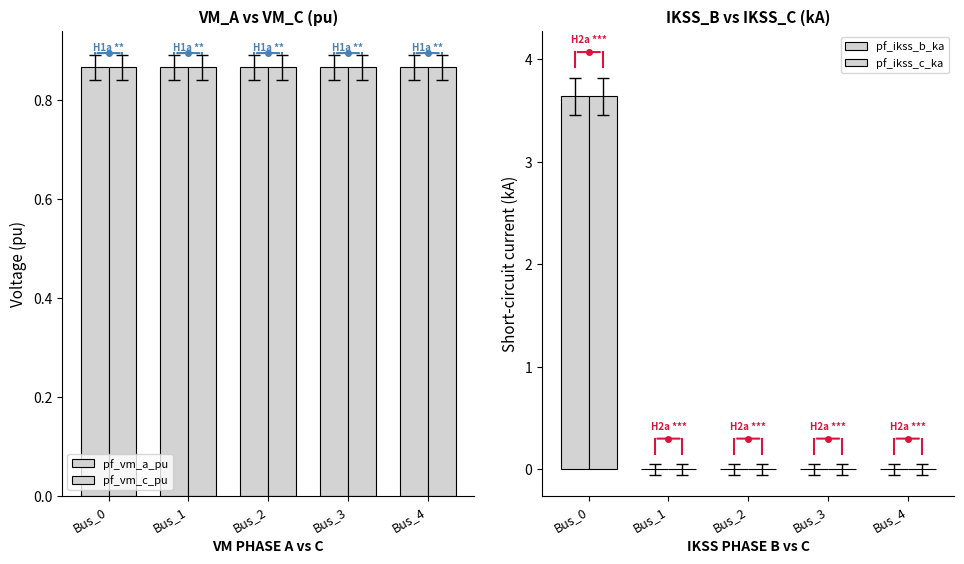

Reading right to left, transcribe all the data shown in this chart.

pf_vm_a_pu: Bus_4=0.9	Bus_3=0.9	Bus_2=0.9	Bus_1=0.9	Bus_0=0.9
pf_vm_c_pu: Bus_4=0.9	Bus_3=0.9	Bus_2=0.9	Bus_1=0.9	Bus_0=0.9
pf_ikss_b_ka: Bus_4=0.0	Bus_3=0.0	Bus_2=0.0	Bus_1=0.0	Bus_0=3.6
pf_ikss_c_ka: Bus_4=0.0	Bus_3=0.0	Bus_2=0.0	Bus_1=0.0	Bus_0=3.6